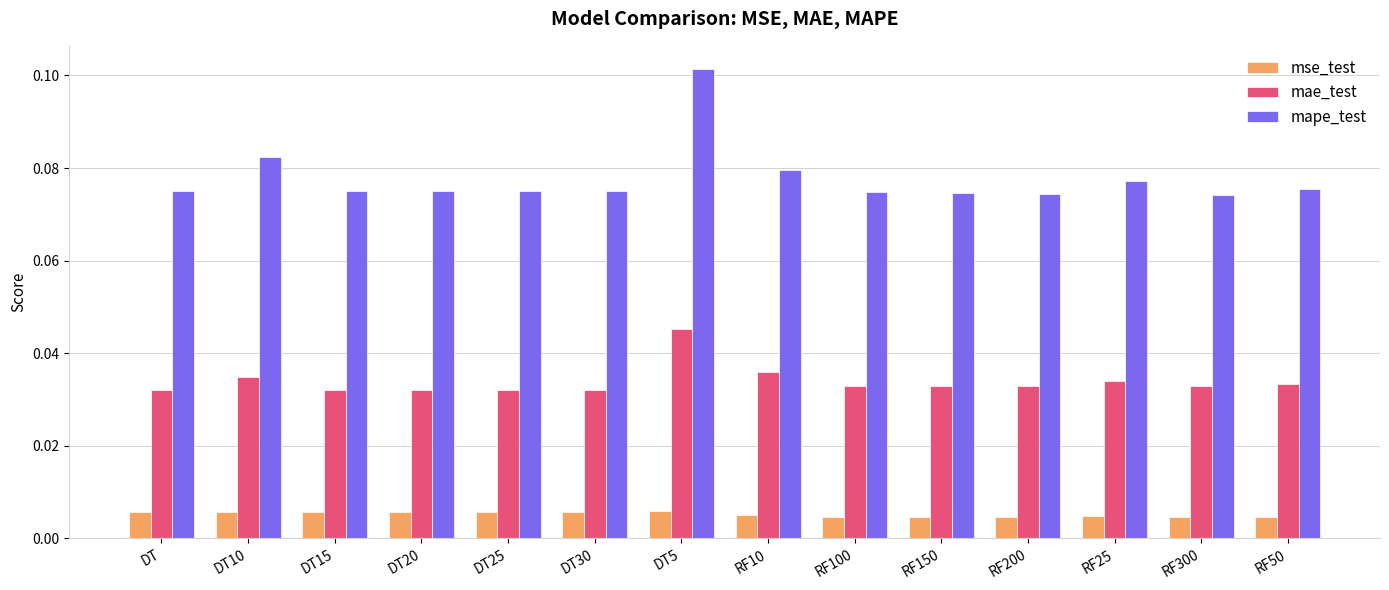

At which label does mae_test reach its peak?

DT5